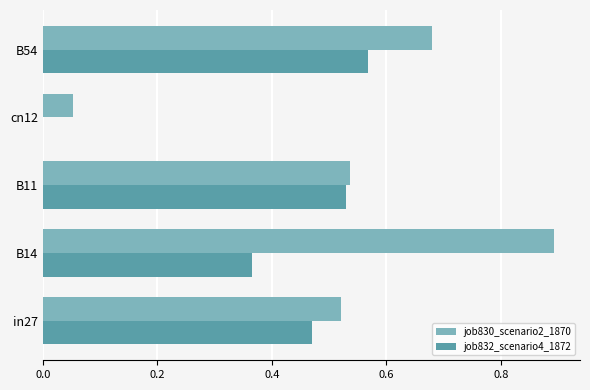

What is the maximum value shown in the chart?

0.9